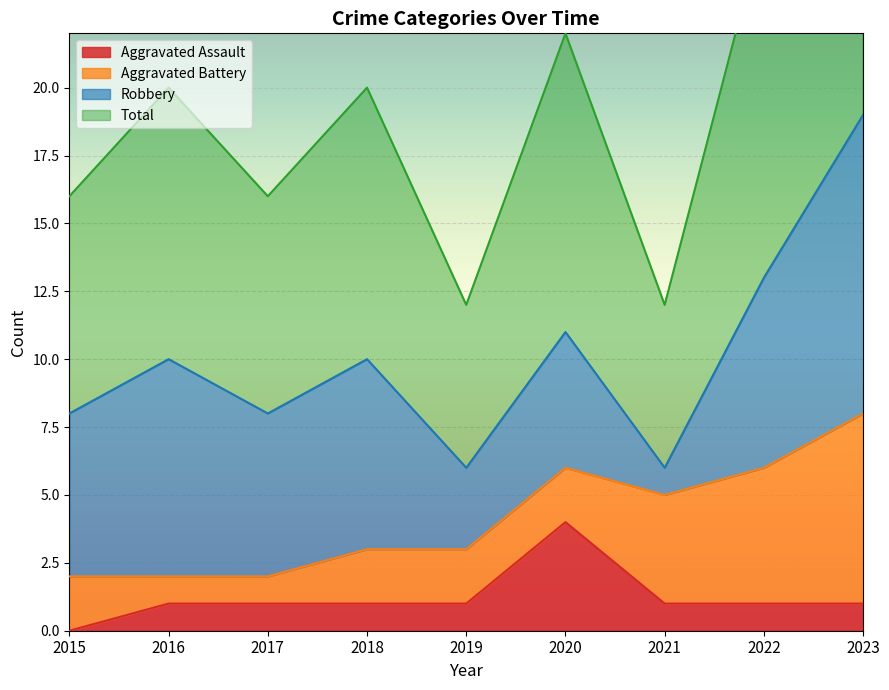

True or false: Total and Aggravated Assault intersect in this chart.

False